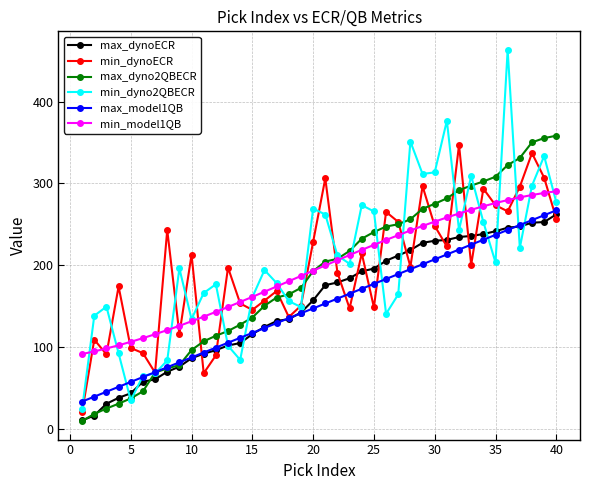

Which series has the largest range (max minus min)?

min_dyno2QBECR